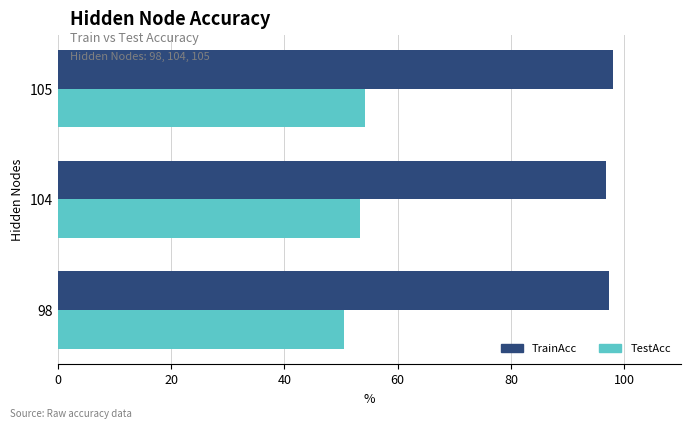

What is the difference between the second highest and minimum values in the TestAcc series?

2.8